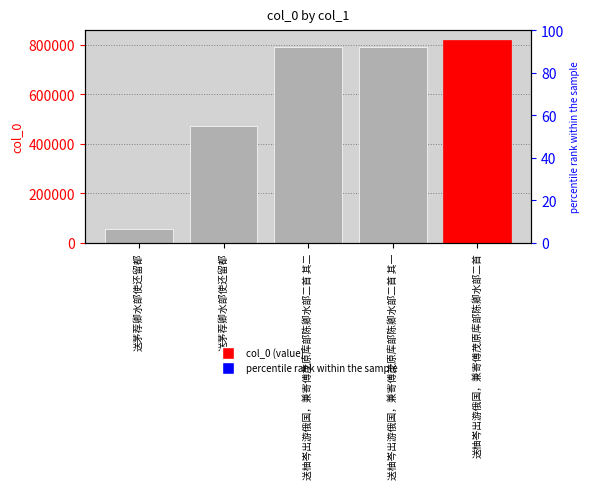

Between 送茅荐卿水部使还留都 and 送茅荐卿水部使还留都, which is larger?

送茅荐卿水部使还留都